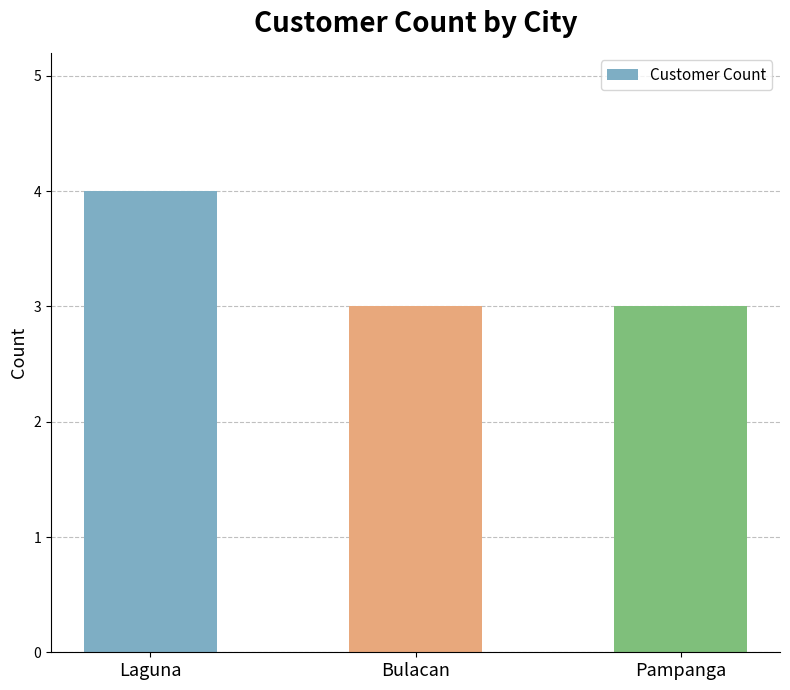

What is the approximate value at Pampanga?

3